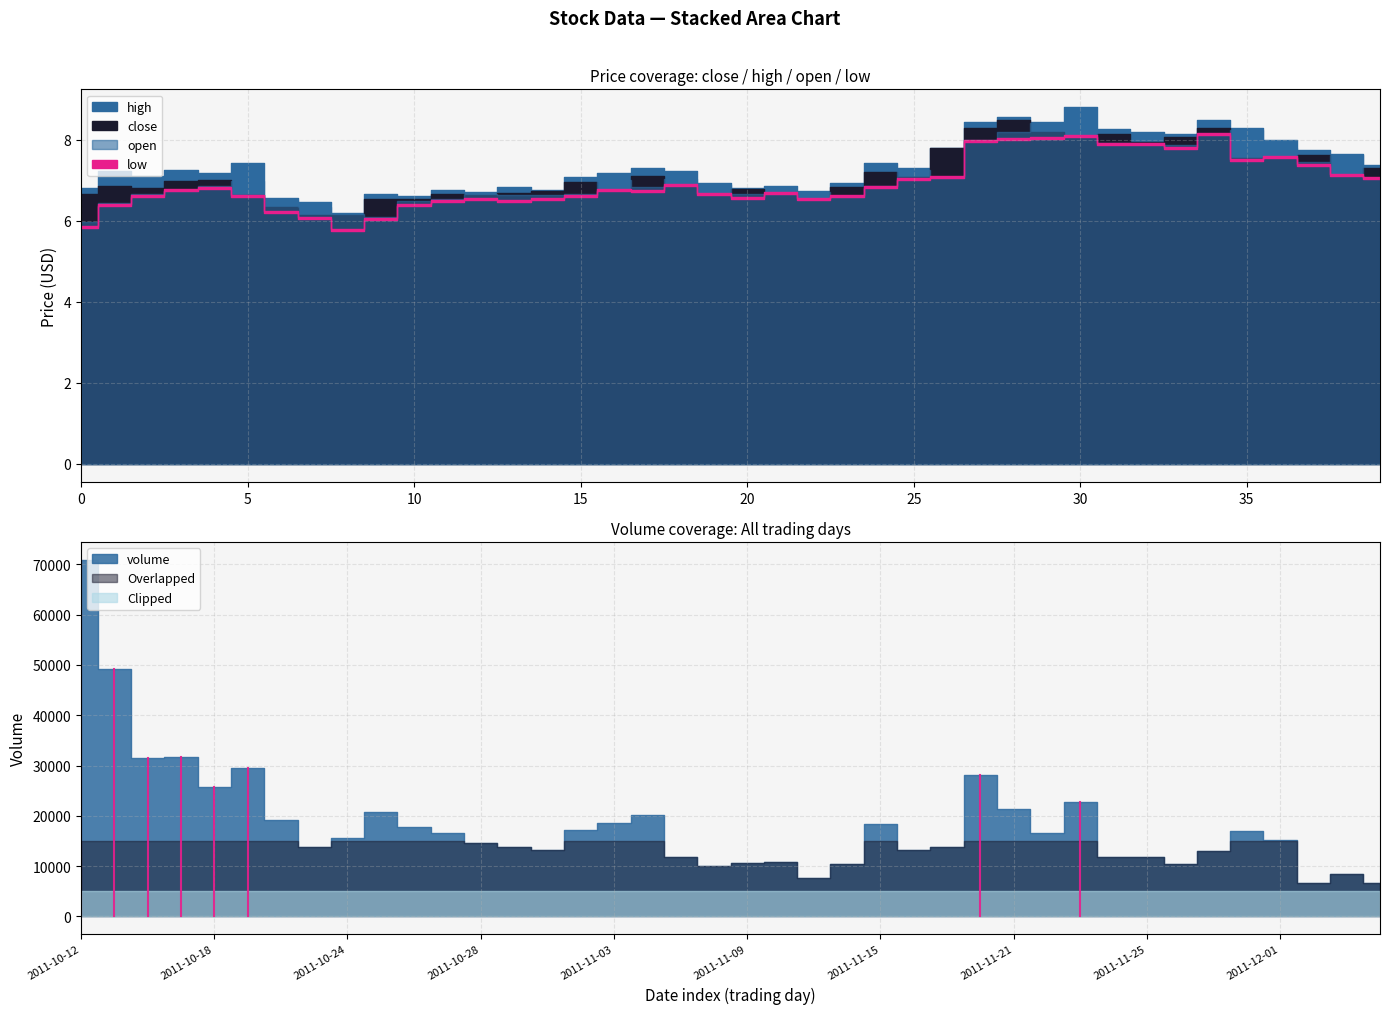

How many lines are shown in the chart?

5